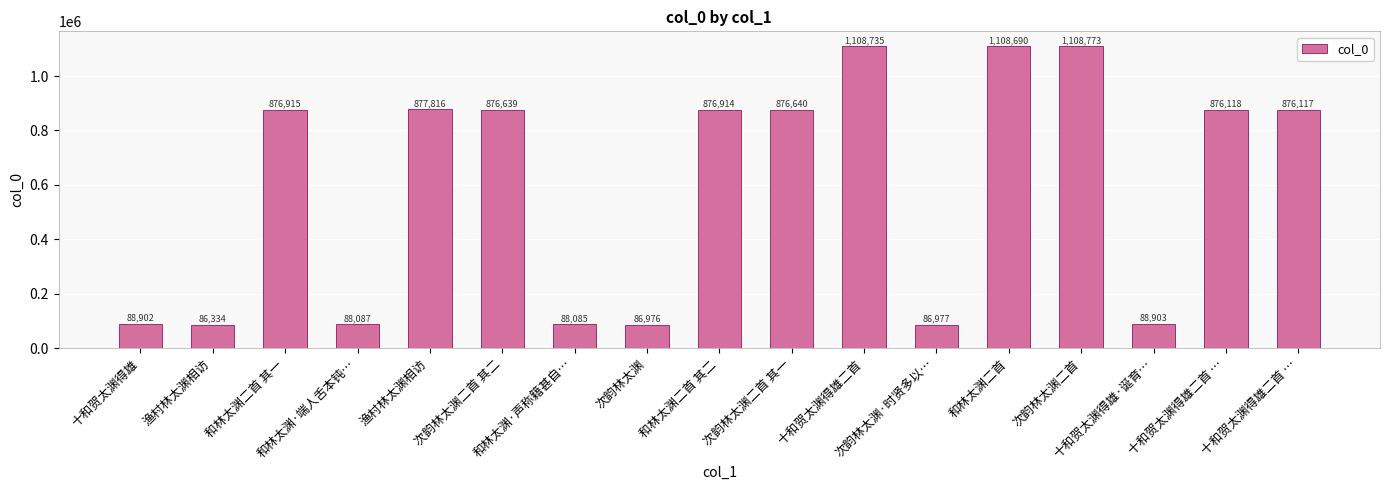

How many data points are less than 876118?

8